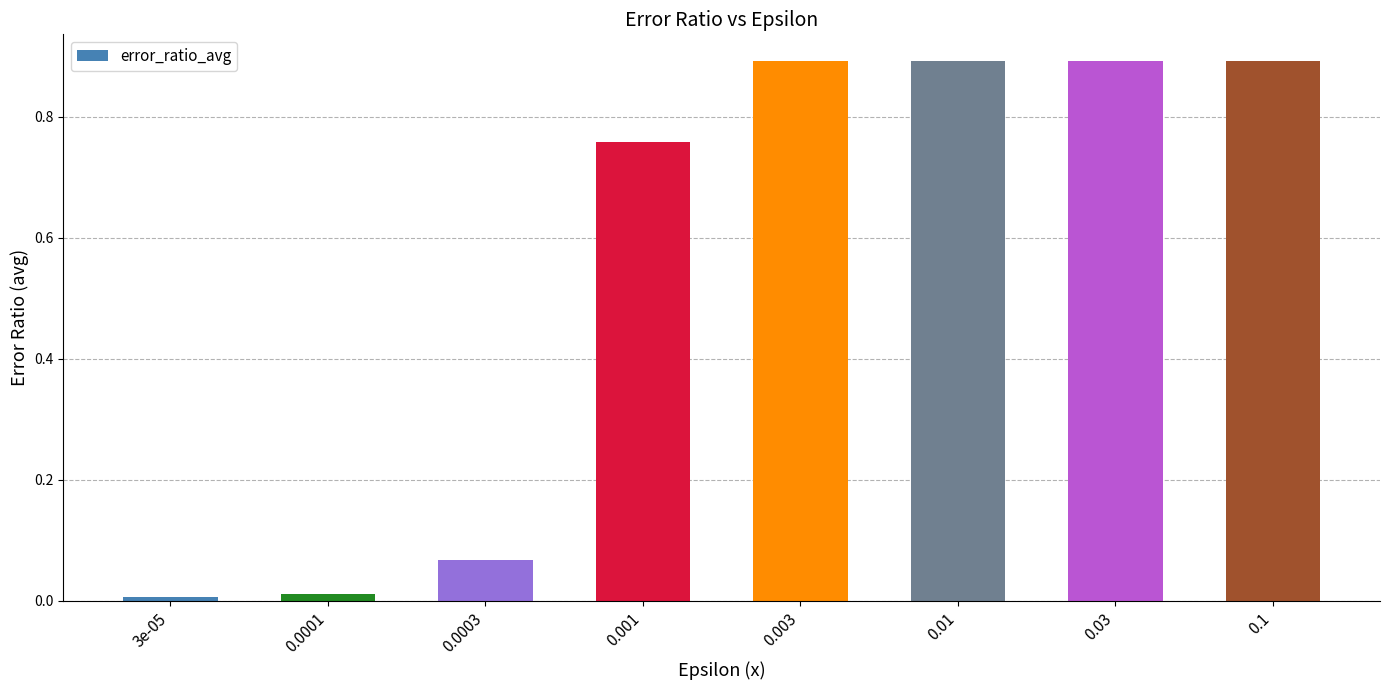

The chart shows a value of 0.9 at 0.1. True or false?

True